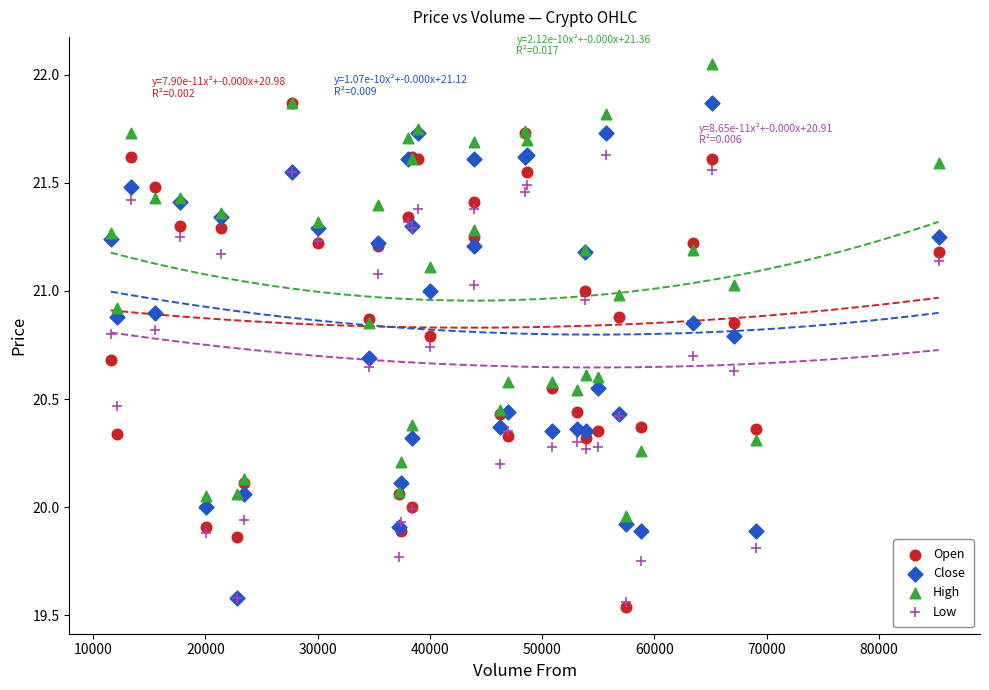

Which series has the widest spread of Y values?

Open